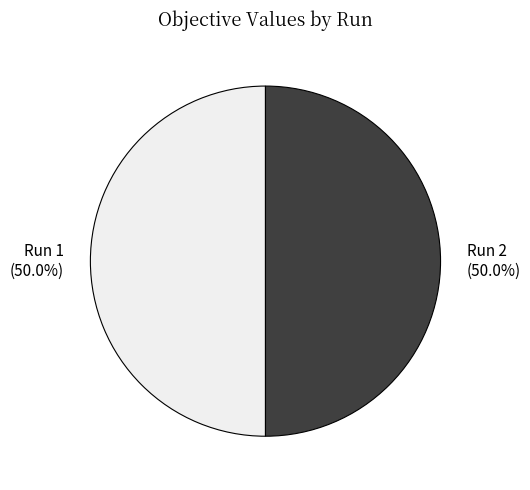

What percentage is the Run 2 slice, to the nearest percent?

50%